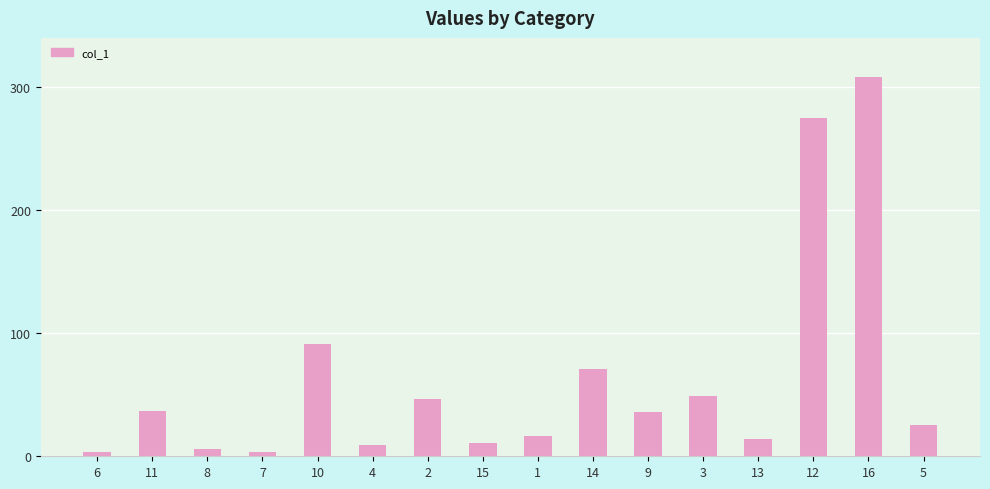

What is the difference between the maximum and minimum values?

305.3